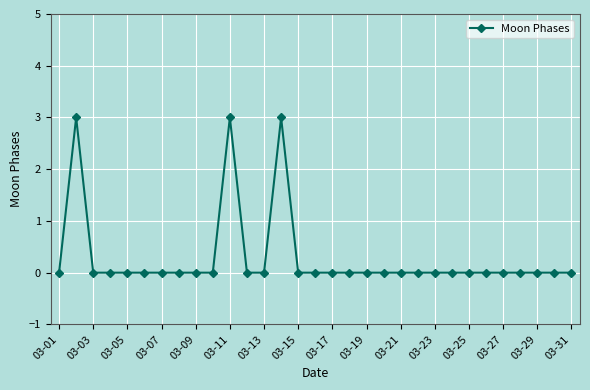

Count the number of categories in the chart.

31